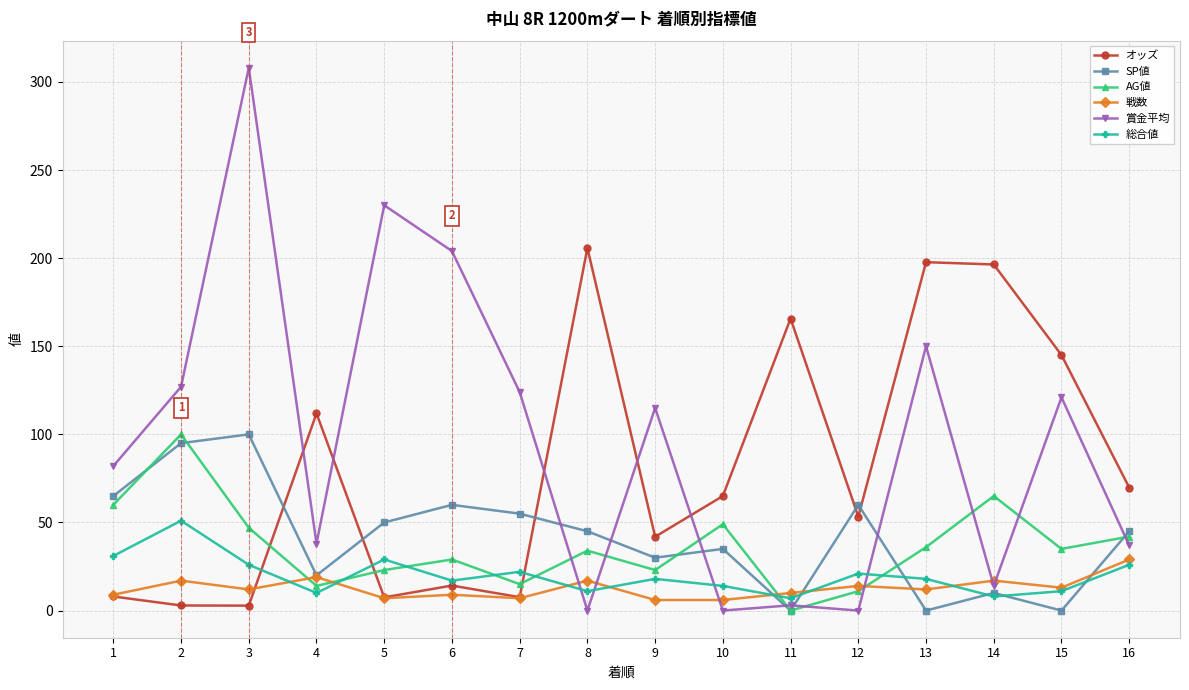

At which label does 戦数 reach its peak?

16